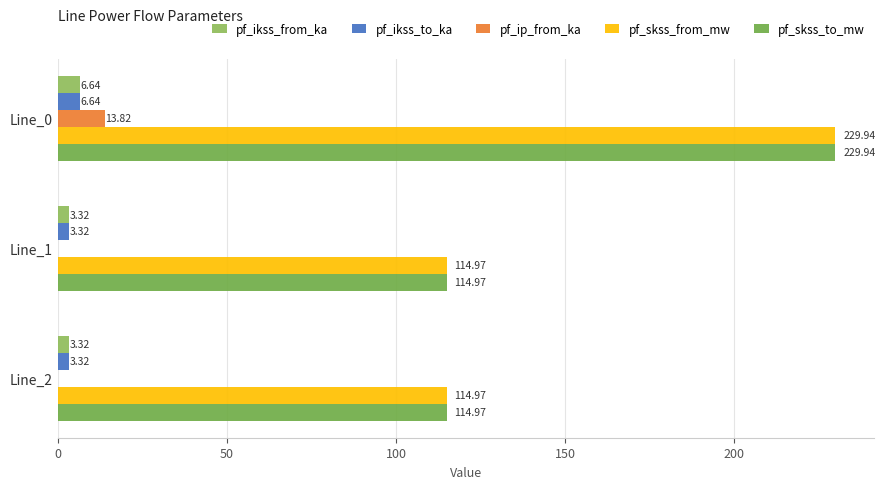

Count the number of categories in the chart.

3